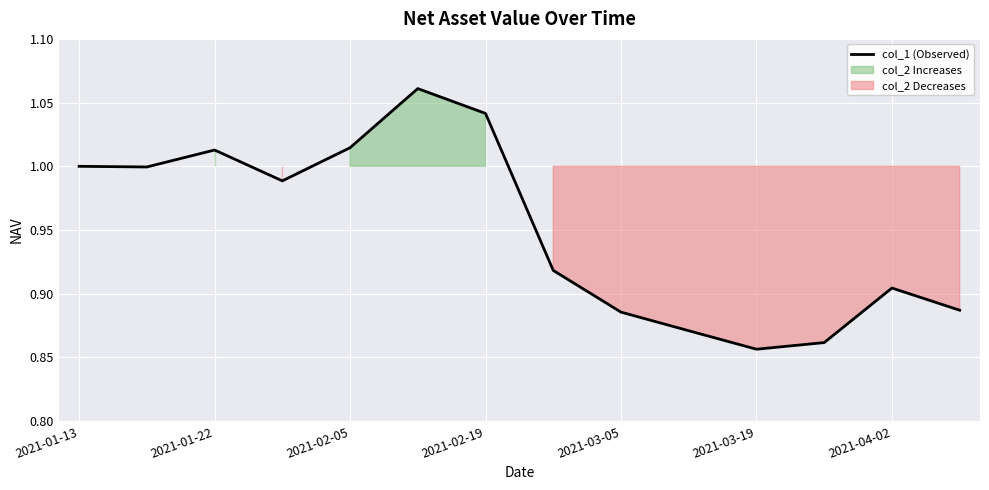

How many lines are shown in the chart?

1